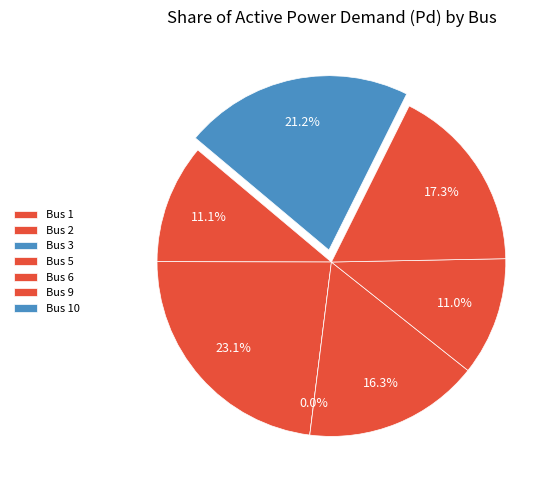

True or false: 10 accounts for 10% of the total.

False